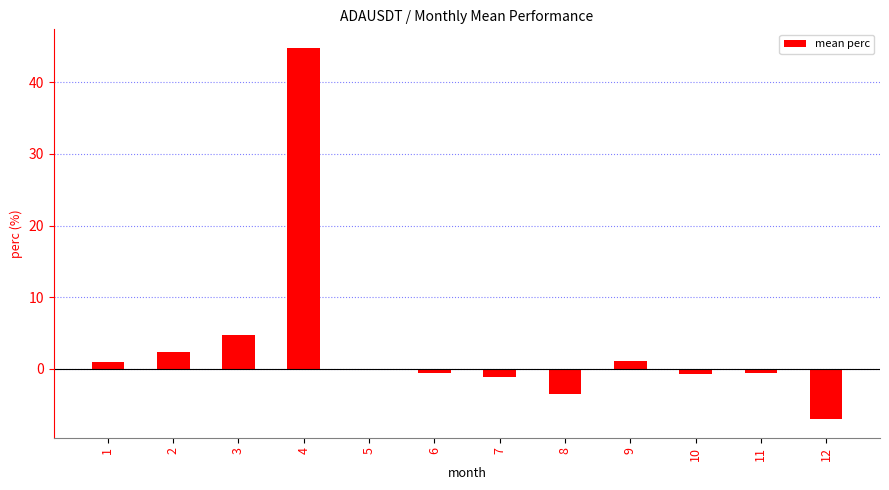

Where does the data first go above 0?

1